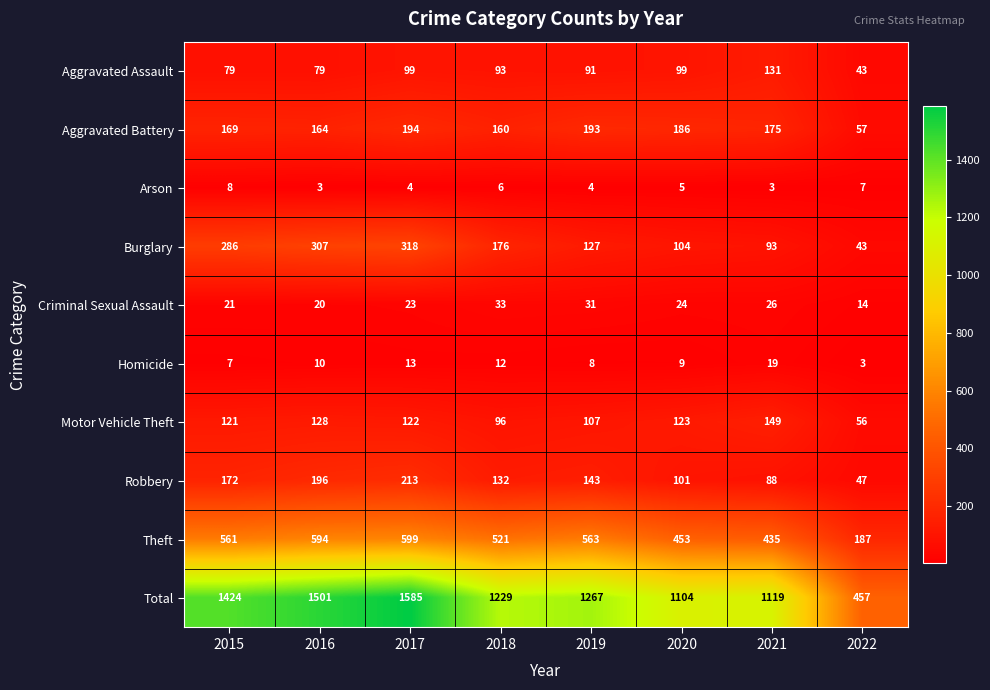

The value of Aggravated Assault at 2017 is 177. True or false?

False